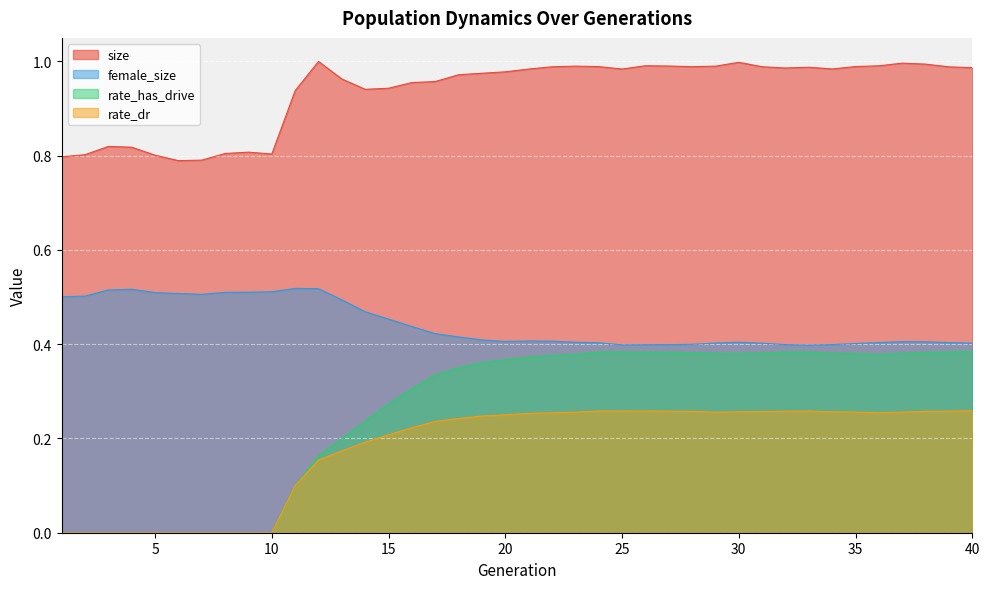

True or false: size has a value of 0.2 at 7.

False